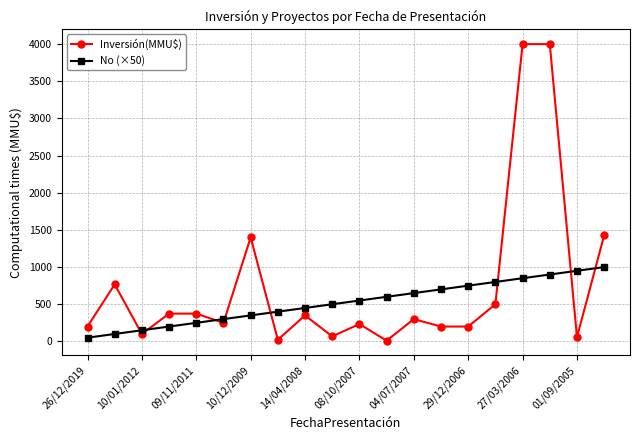

Which series has the largest total across all categories?

Inversión(MMU$)